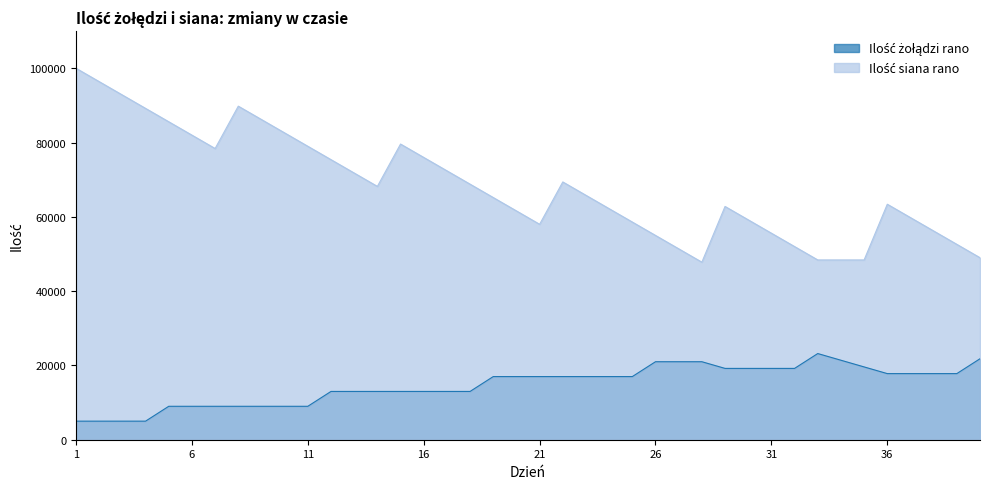

At which label does Ilość żołądzi rano first exceed 17000?

26